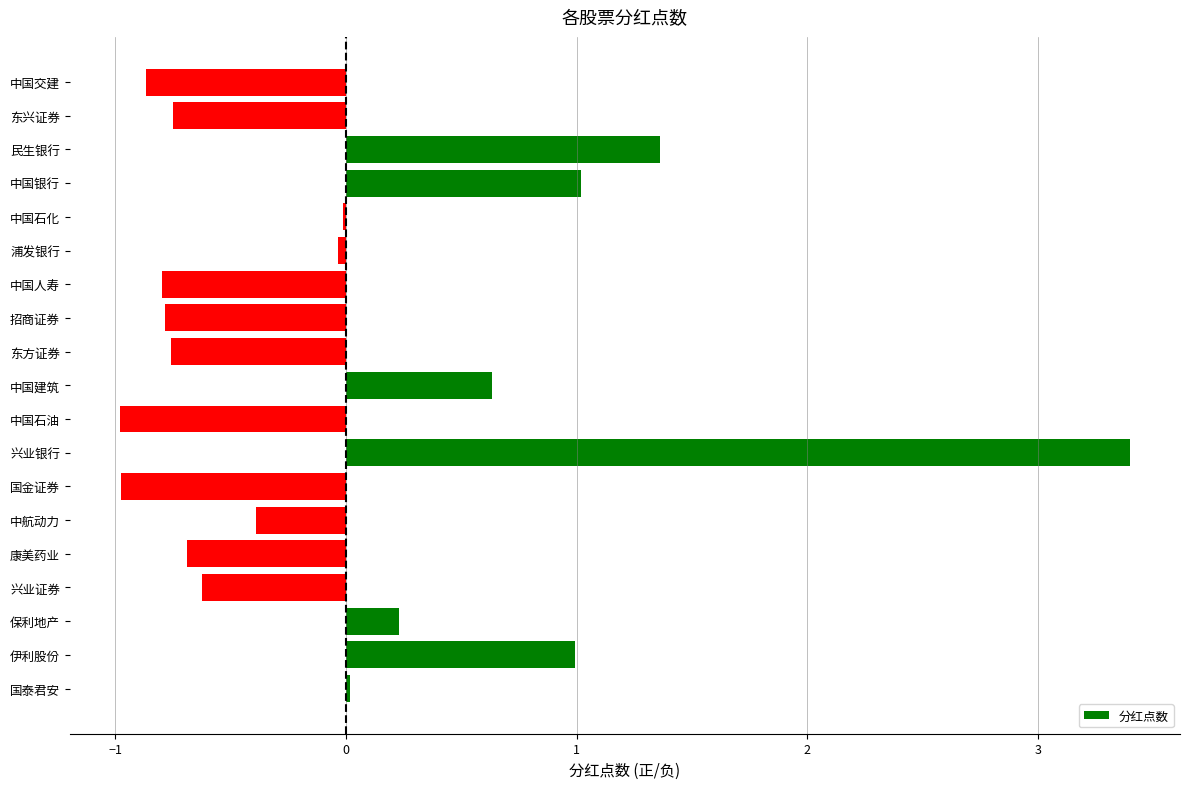

True or false: the data shows -0.8 at 中国人寿.

True